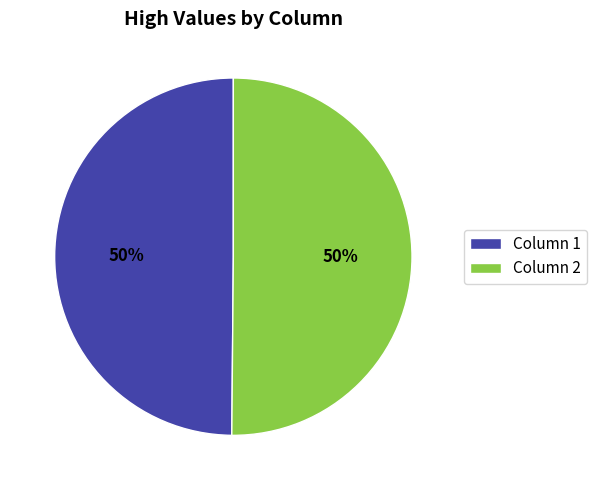

What is the ratio of the value at Column 1 to the value at Column 2?

1.0